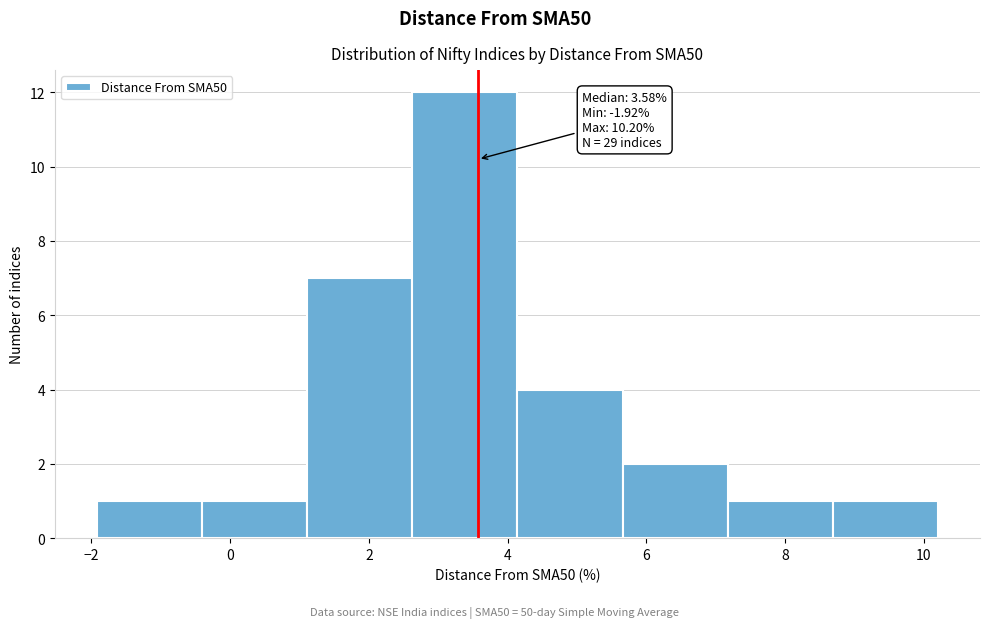

Which range on the x-axis has the tallest bar?

2.6 to 4.2